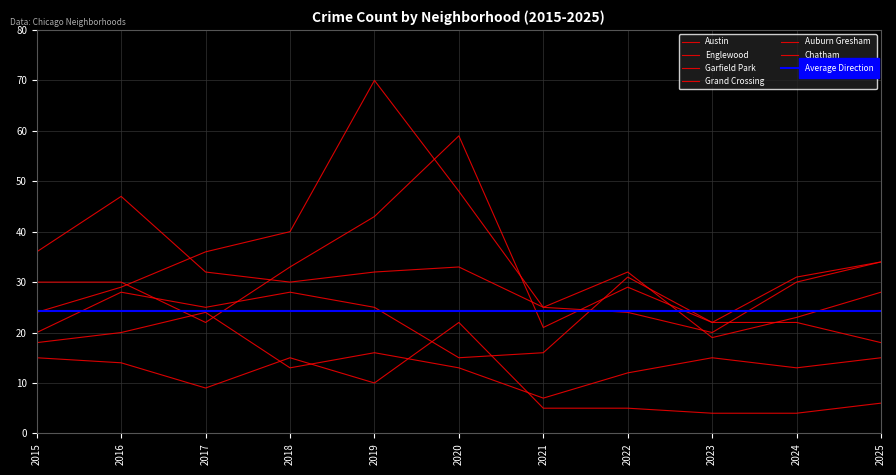

What is the difference between the maximum and minimum values in the Grand Crossing series?

19